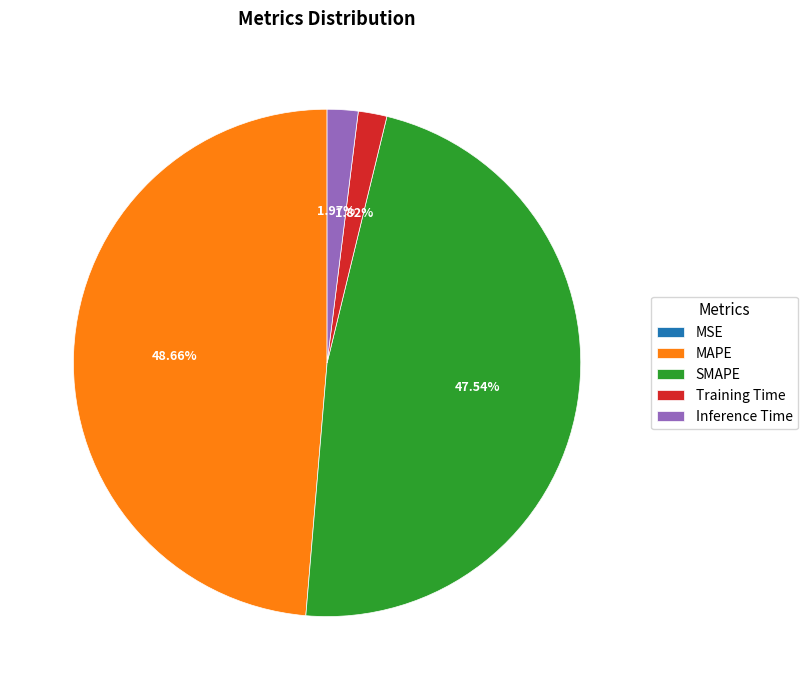

Combined, do Inference Time and MAPE account for over 50%?

Yes